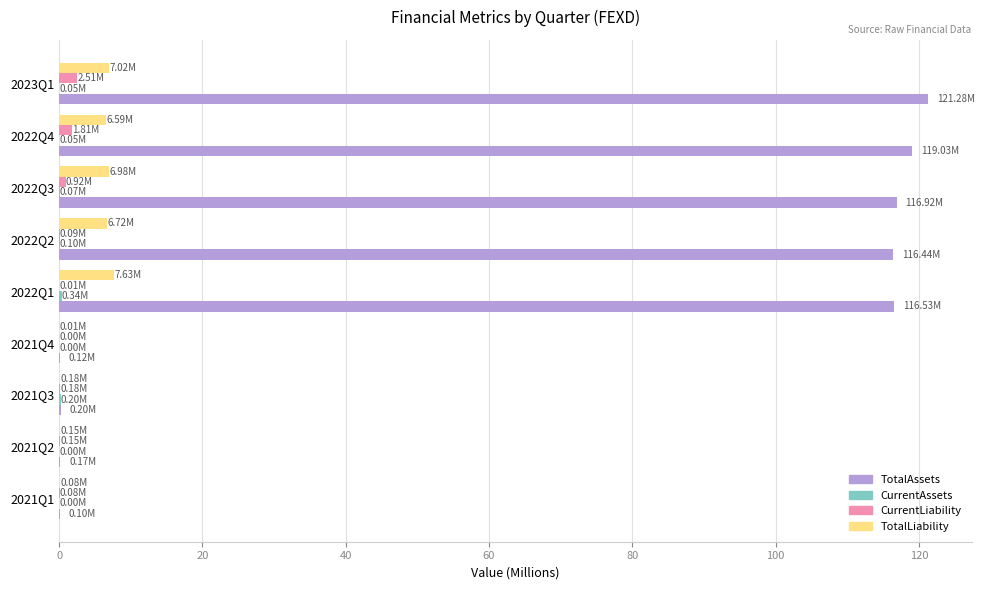

Which series has the largest total across all categories?

TotalAssets